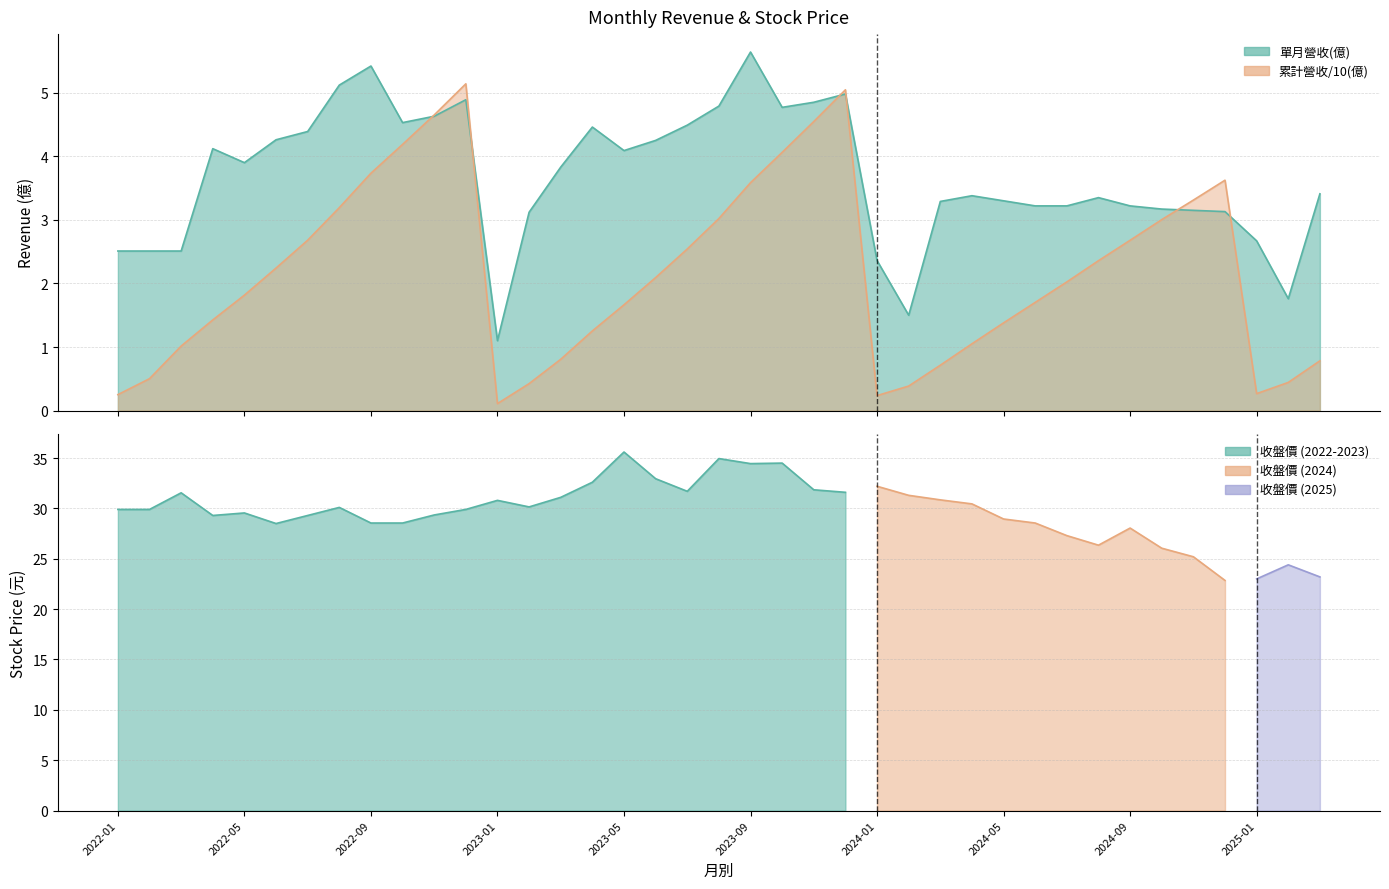

At which label is 單月營收(億) closest to 3?

2023-02